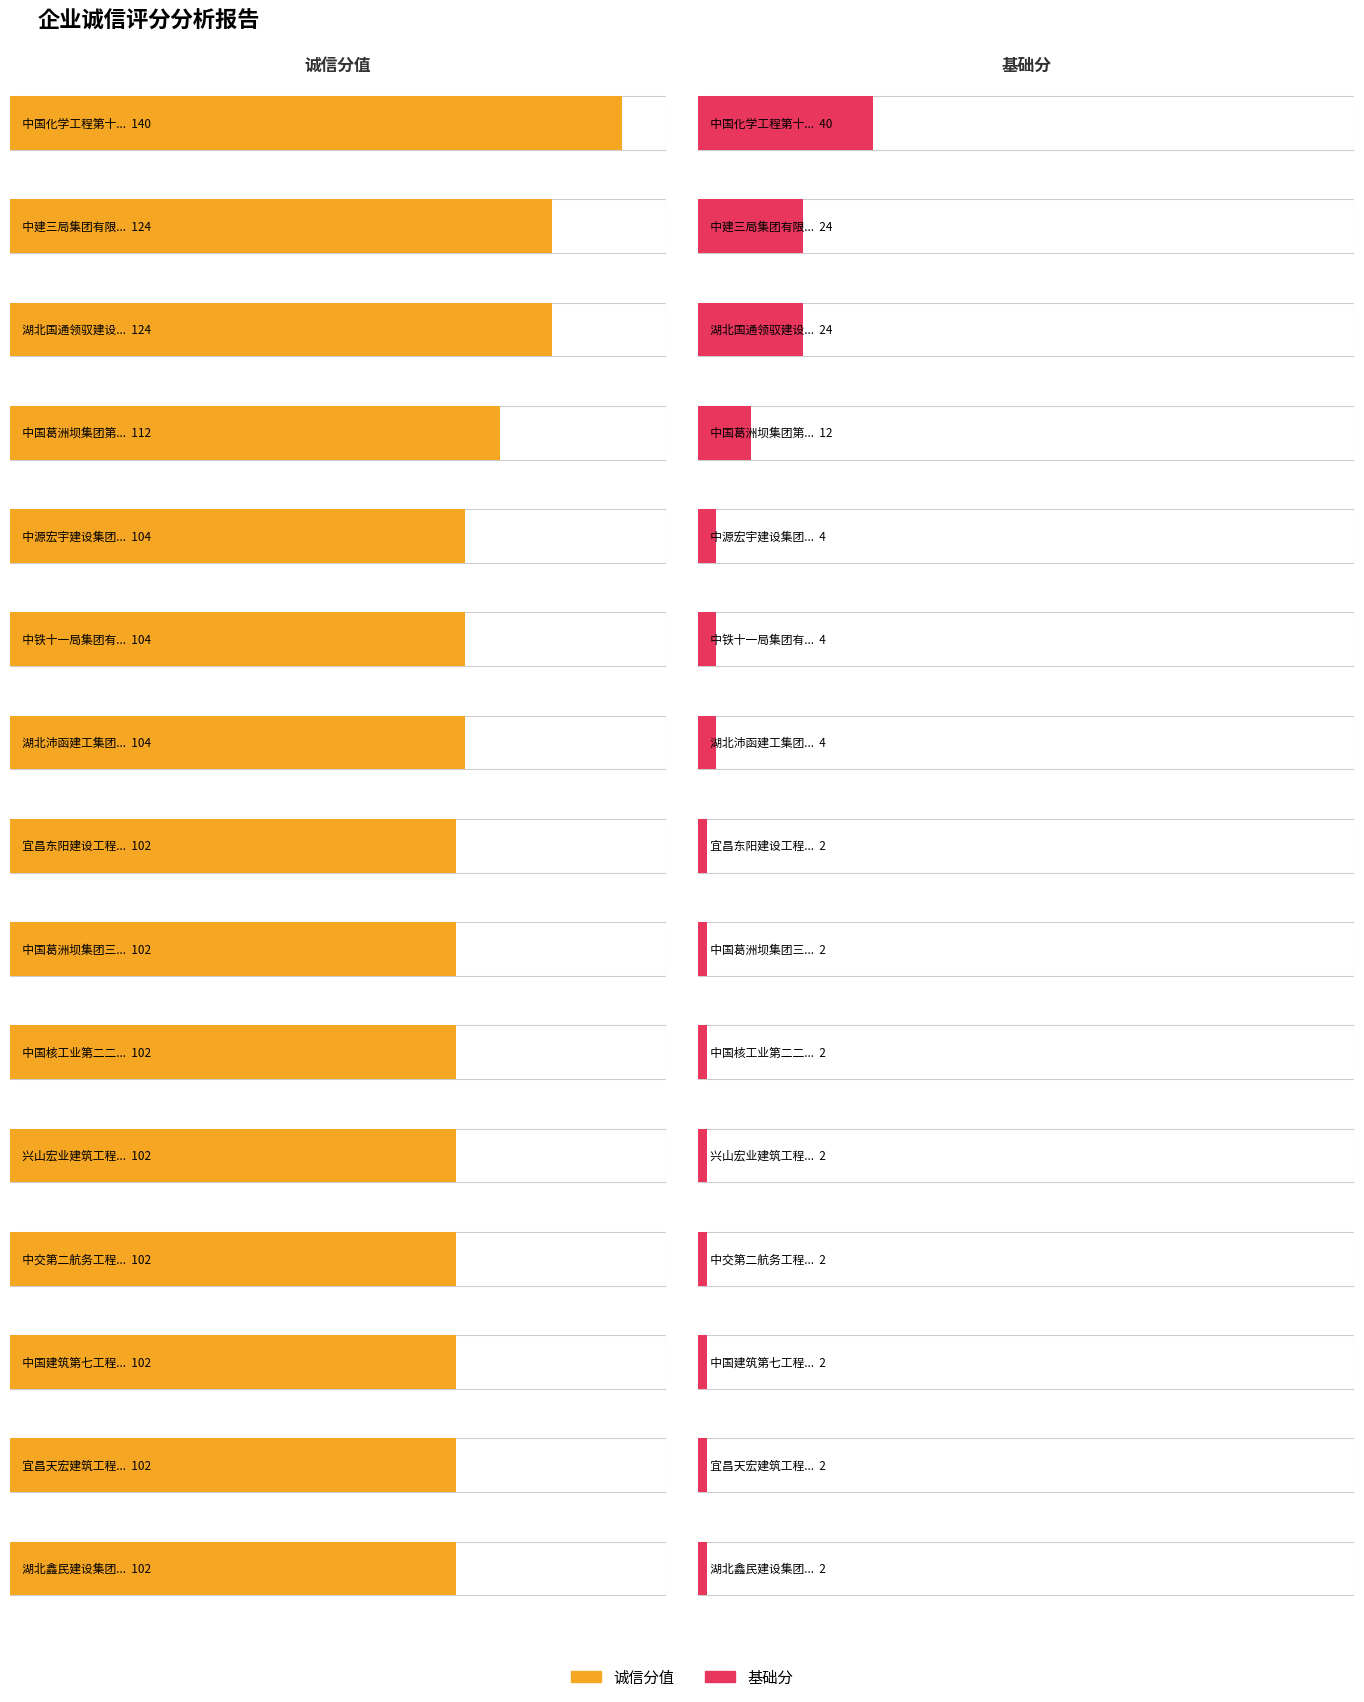

What is the total value across all series at 中交第二航务工程局有限公司?

104